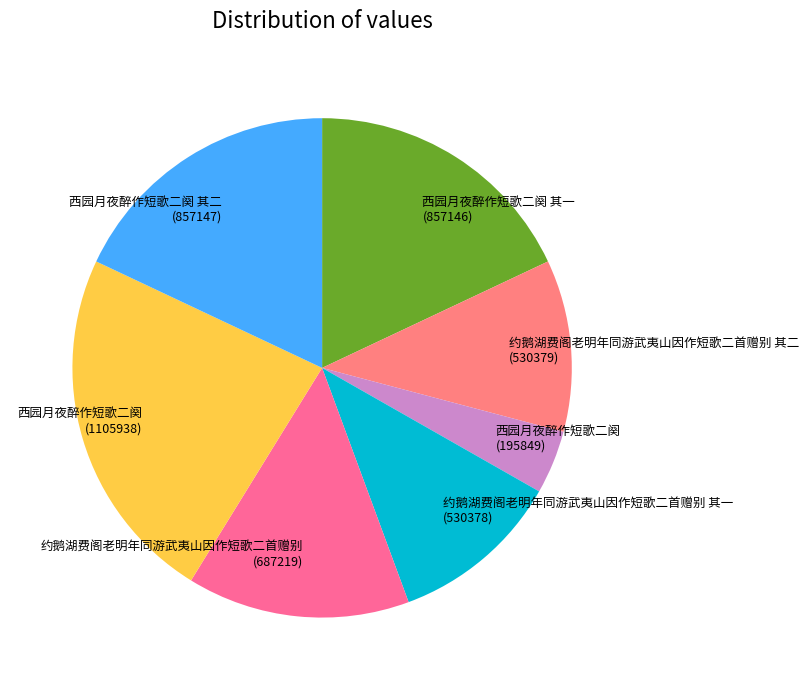

Rank the categories by value from highest to lowest.

西园月夜醉作短歌二阕, 西园月夜醉作短歌二阕 其二, 西园月夜醉作短歌二阕 其一, 约鹅湖费阁老明年同游武夷山因作短歌二首赠别, 约鹅湖费阁老明年同游武夷山因作短歌二首赠别 其二, 约鹅湖费阁老明年同游武夷山因作短歌二首赠别 其一, 西园月夜醉作短歌二阕